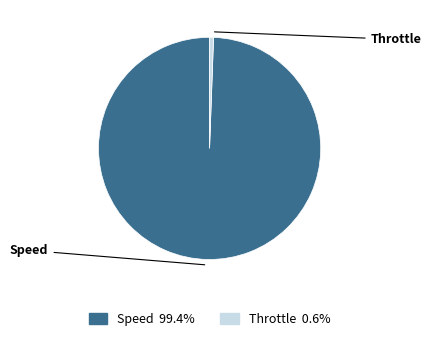

What percentage is the Throttle slice, to the nearest percent?

1%